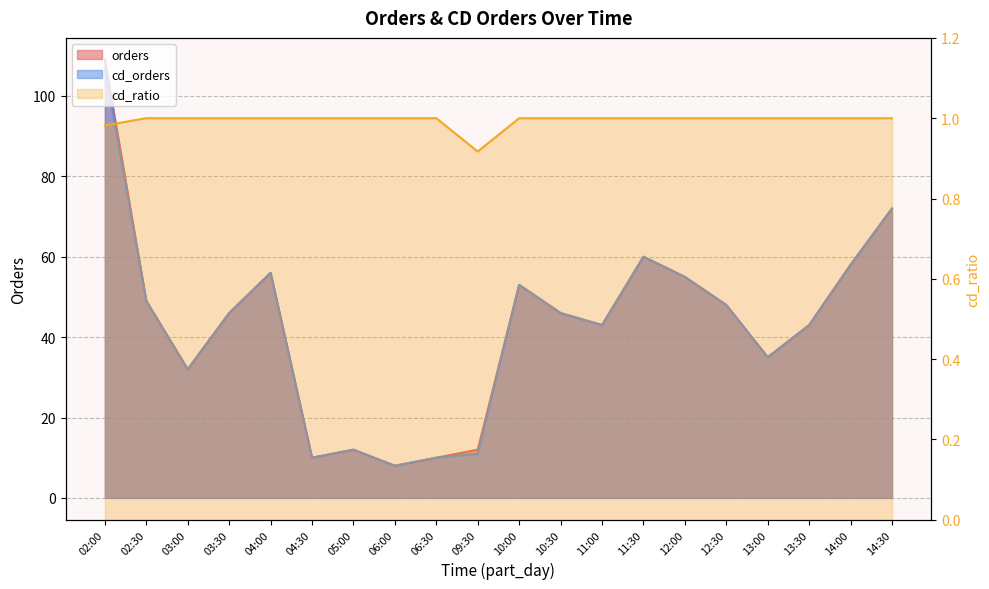

Is it true that cd_ratio equals 1.0 at 03:30?

True